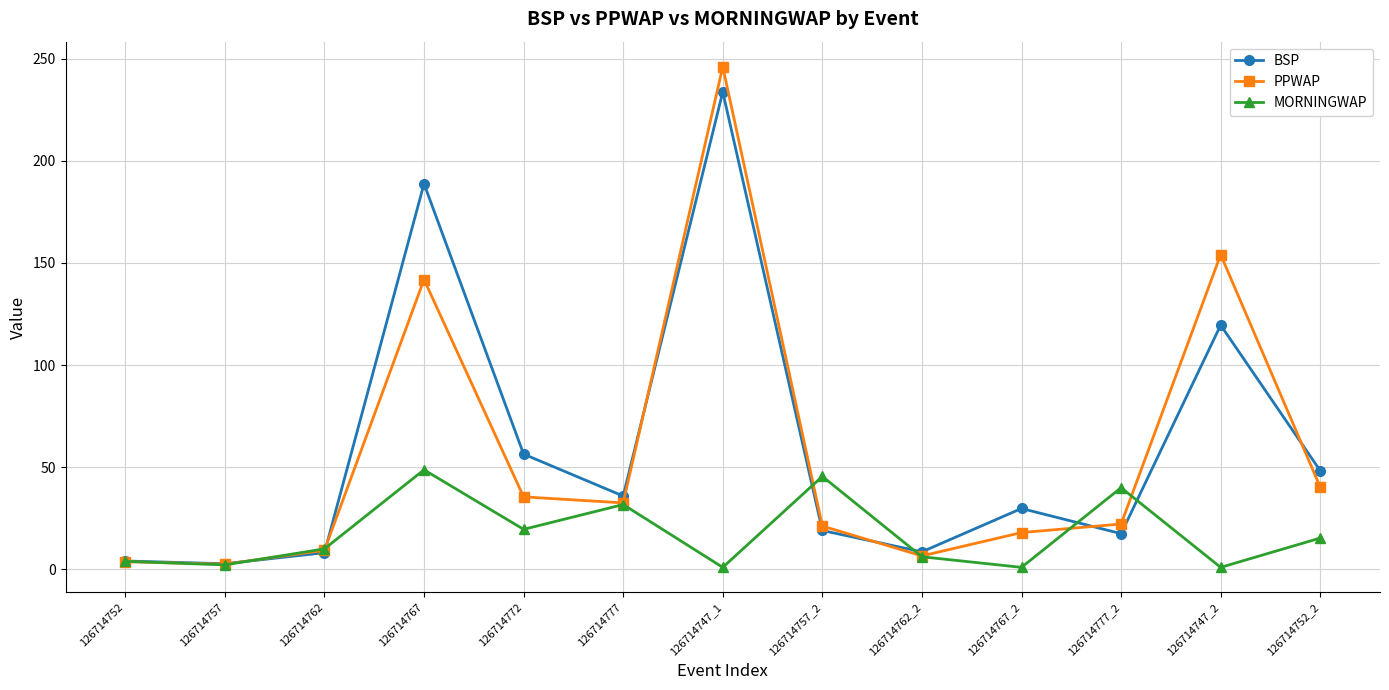

Where is the first local maximum for BSP?

126714767